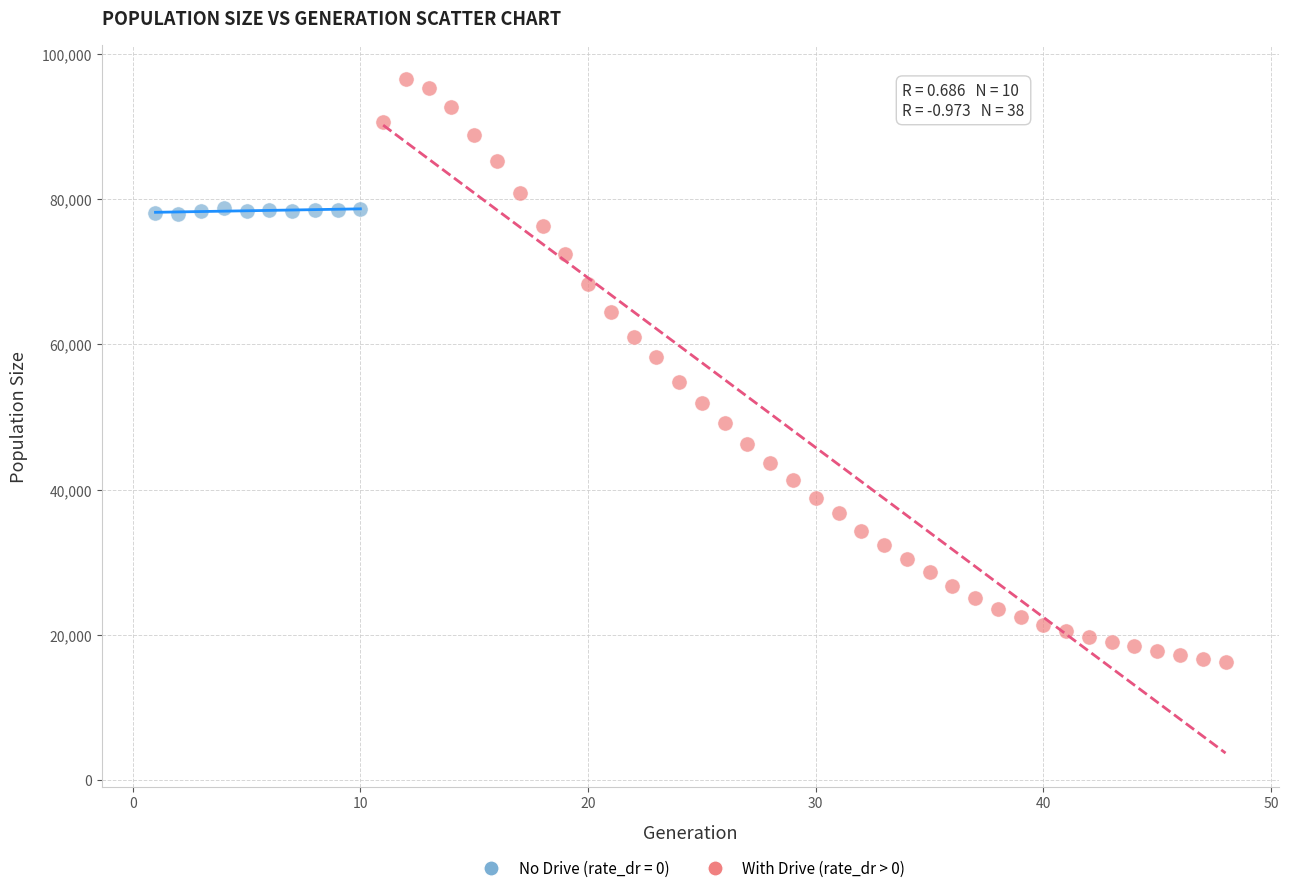

Which series has the widest spread of Y values?

With Drive (rate_dr > 0)